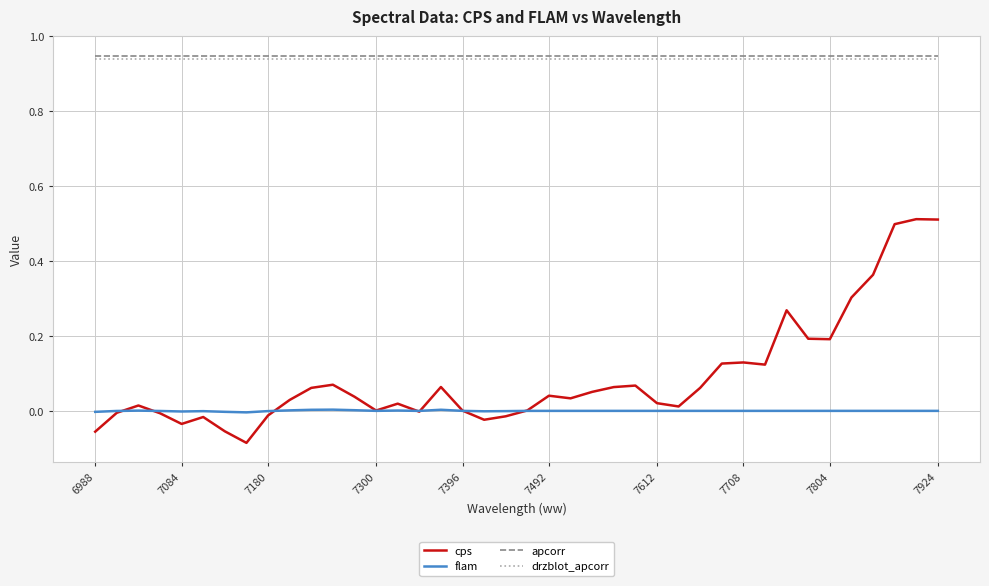

Which series has the widest spread of values?

cps